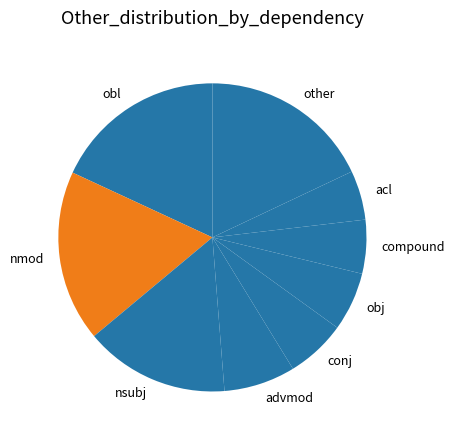

Is there any slice that represents more than half of the pie?

No